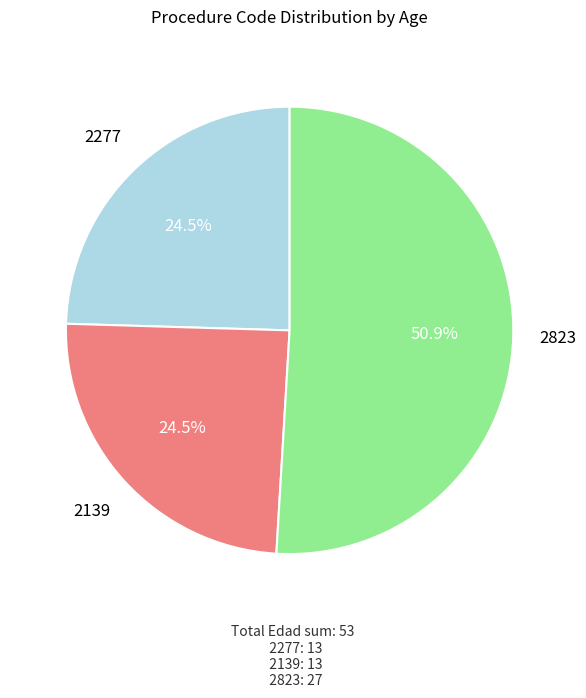

Is there any slice that represents more than half of the pie?

Yes